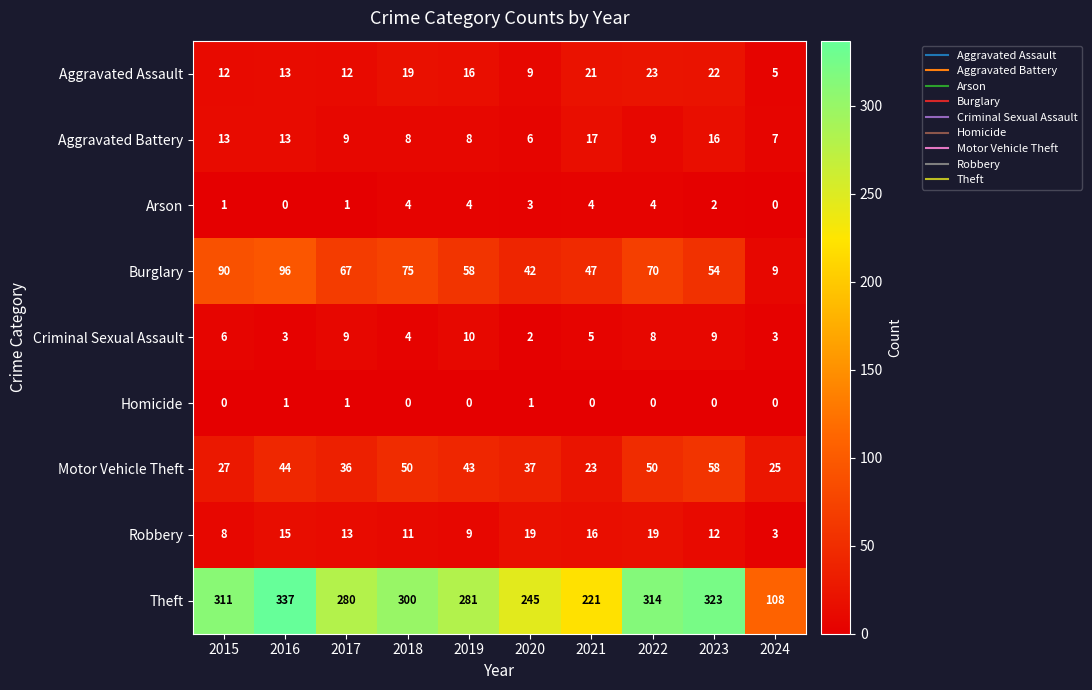

At which category is the sum across all series the highest?

2016